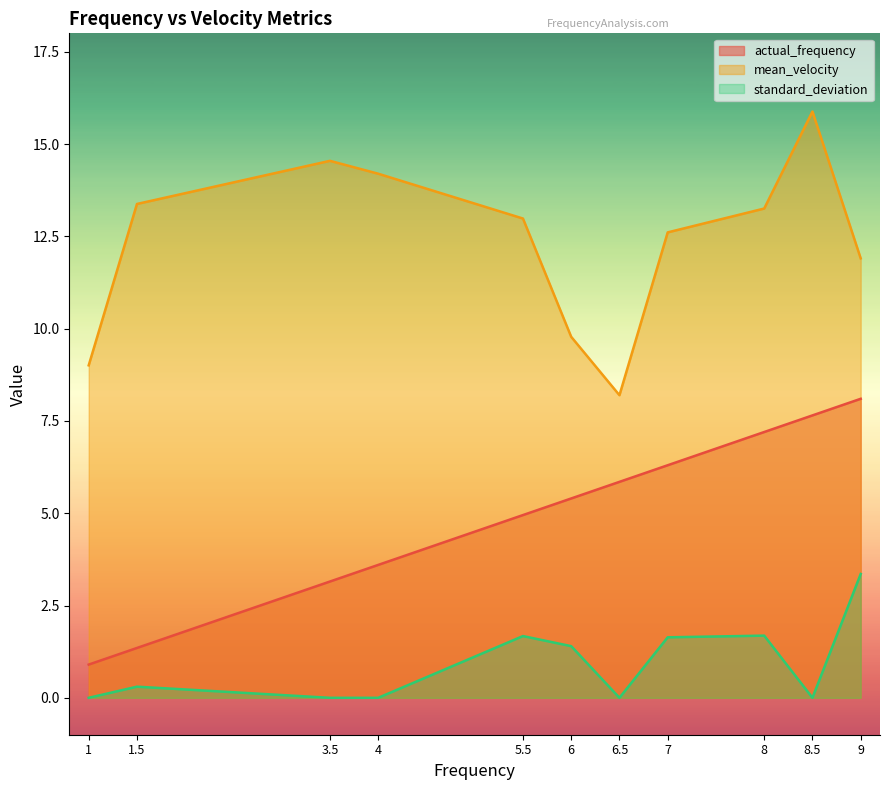

At 6, list the series in order from largest to smallest.

mean_velocity, actual_frequency, standard_deviation